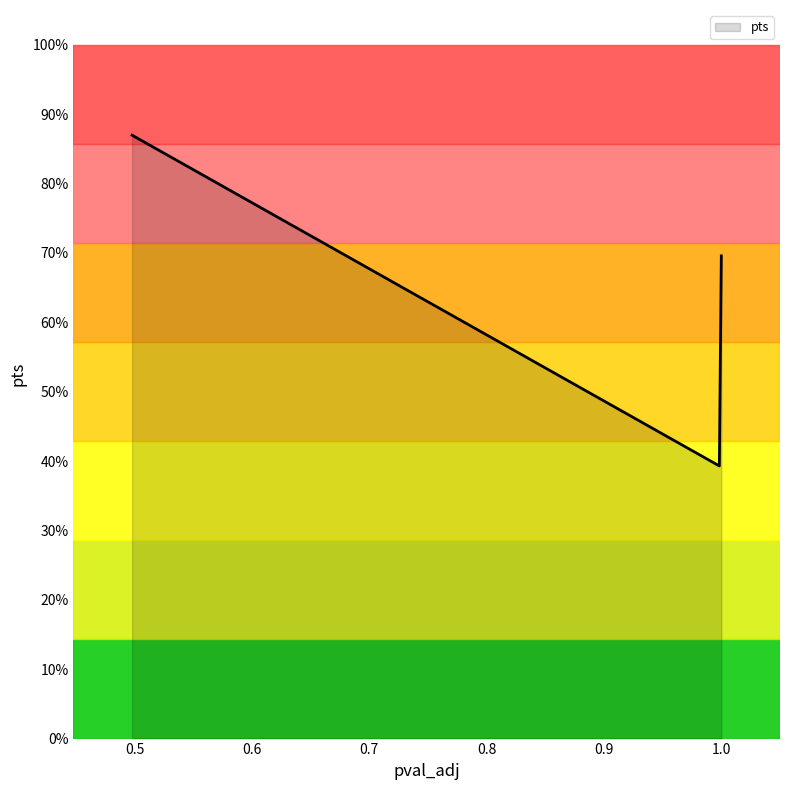

Count the values in the range 0 to 1.

6